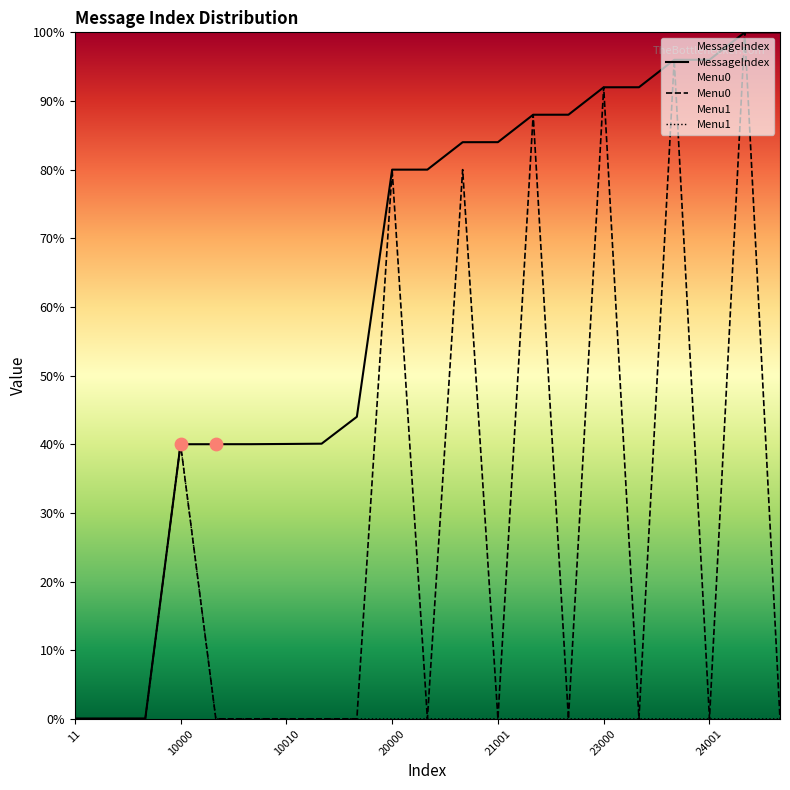

What are all the series names shown in the legend?

MessageIndex, Menu0, Menu1